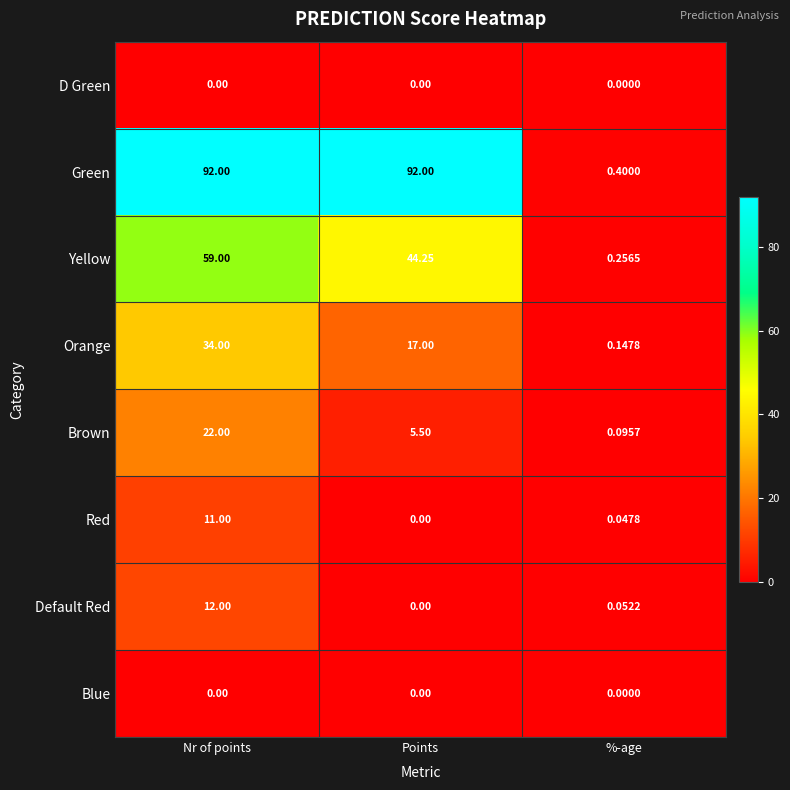

Which category has the lowest value in the Red series?

Points